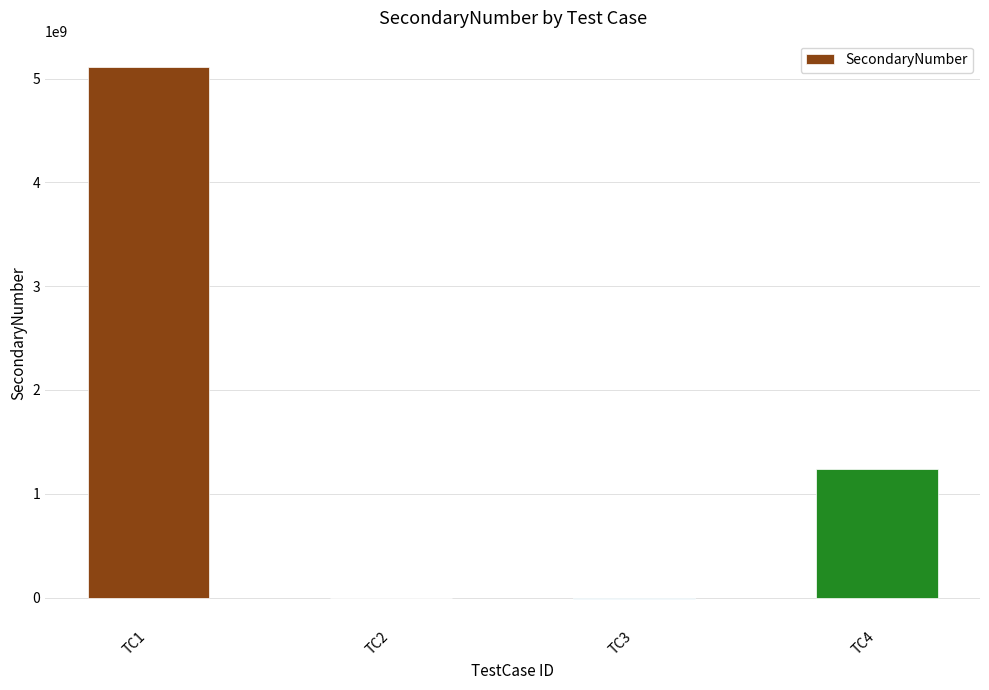

Which label corresponds to the largest value in the chart?

TC1